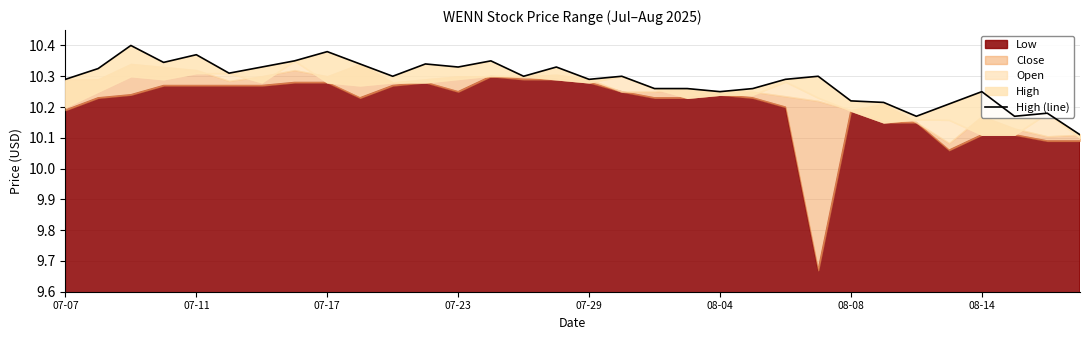

What is the difference between the maximum and second lowest values?

0.2